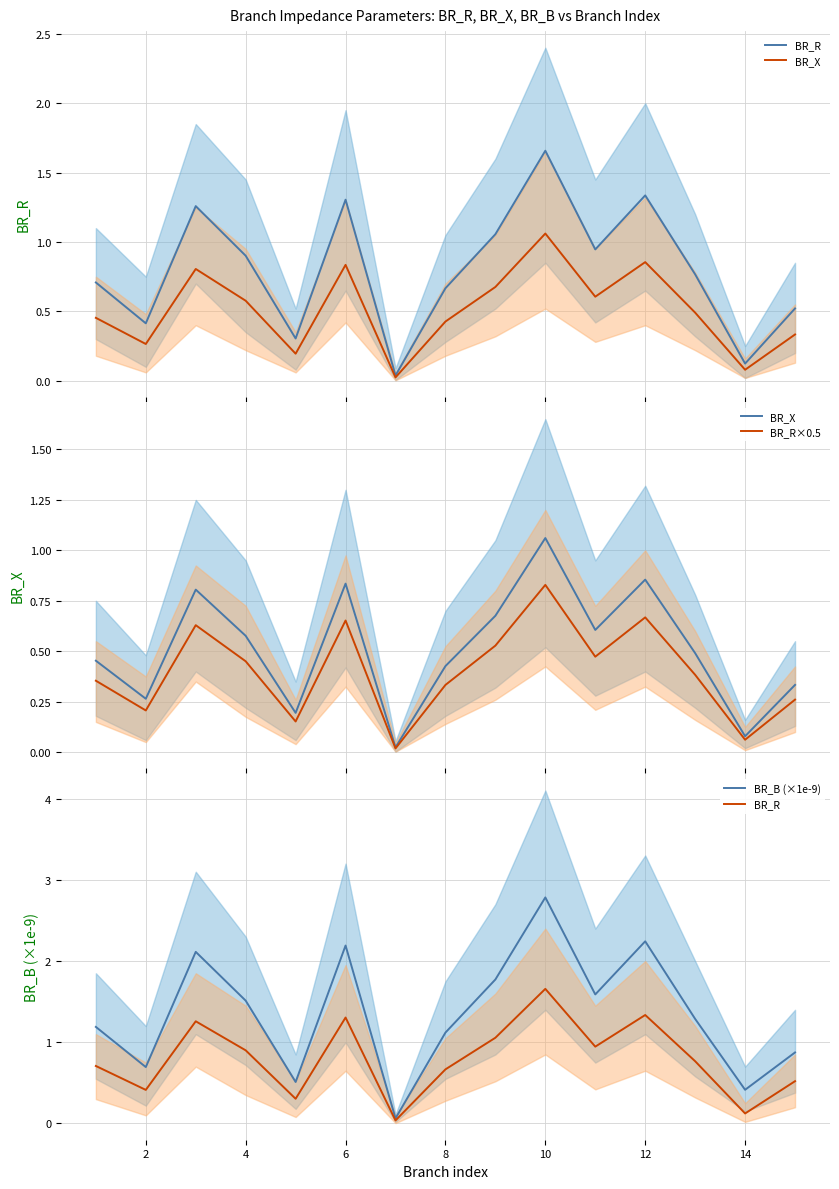

What is the total value across all series at 8?

1.2